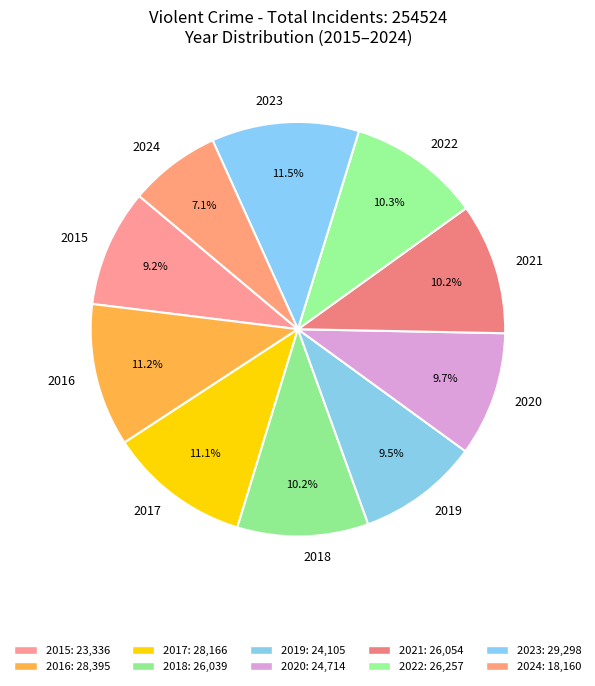

What is the smallest slice in the pie chart?

2024